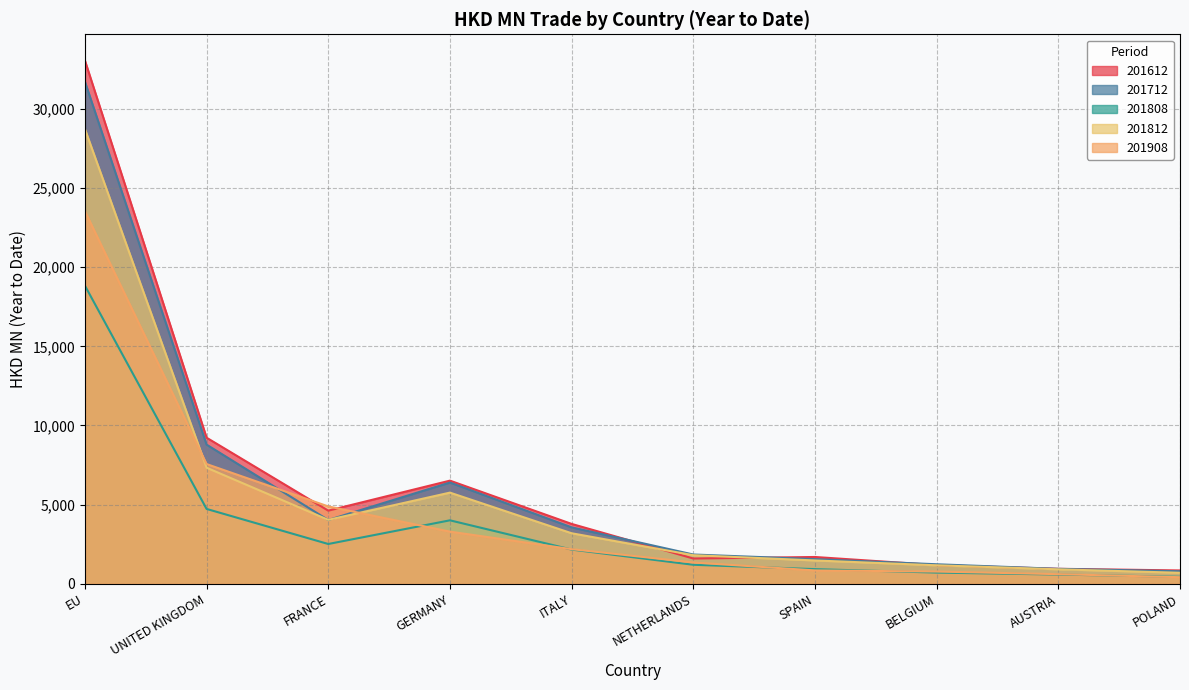

How many series are shown in this chart?

5